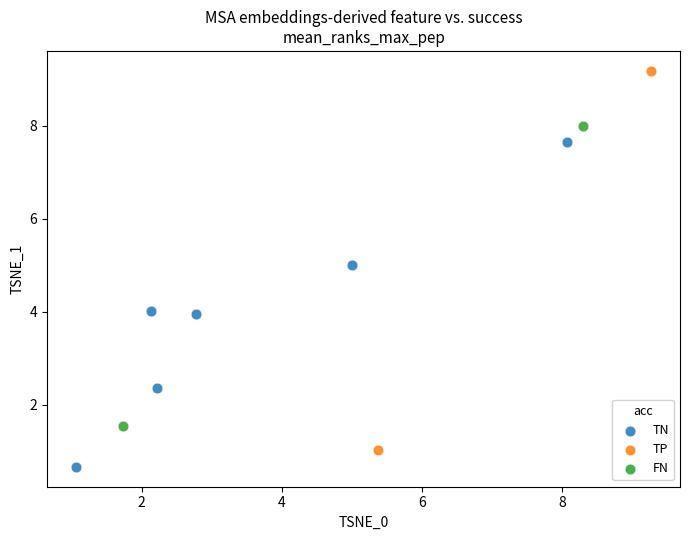

What are all the series names shown in the legend?

TN, TP, FN